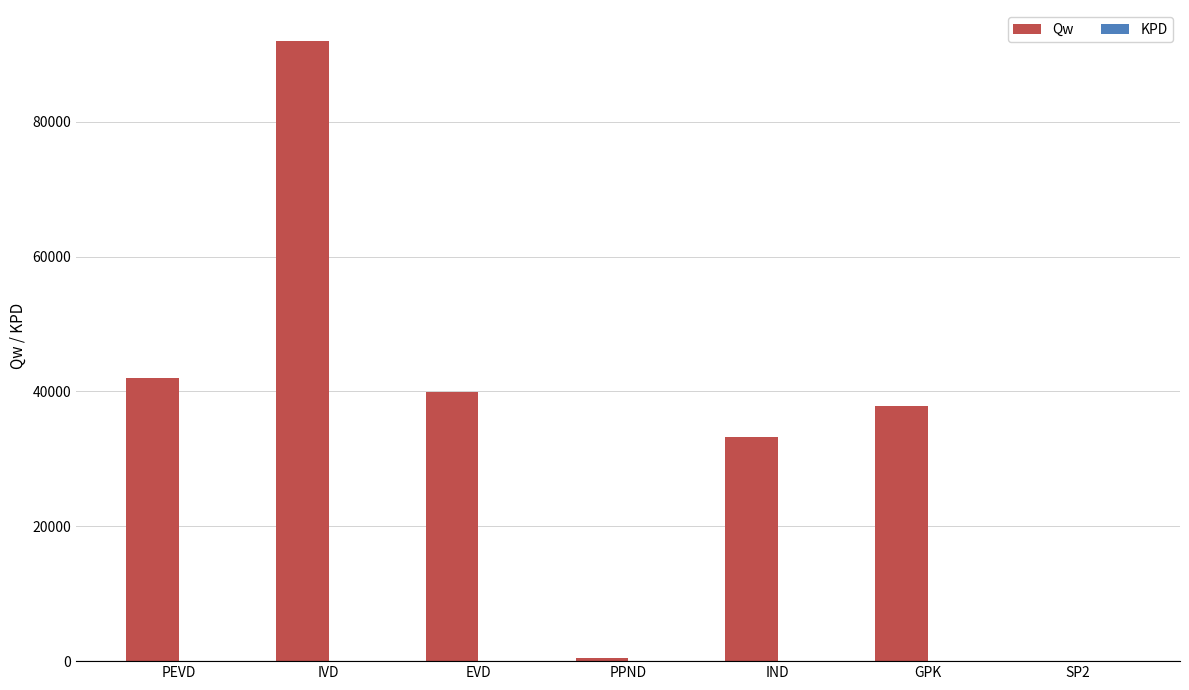

What is the greatest value displayed?

91955.7